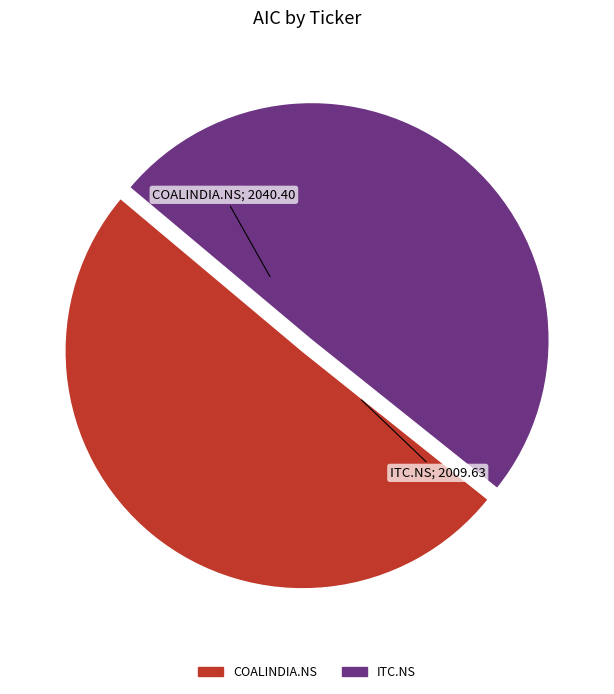

Which slice represents more than half of the pie?

COALINDIA.NS